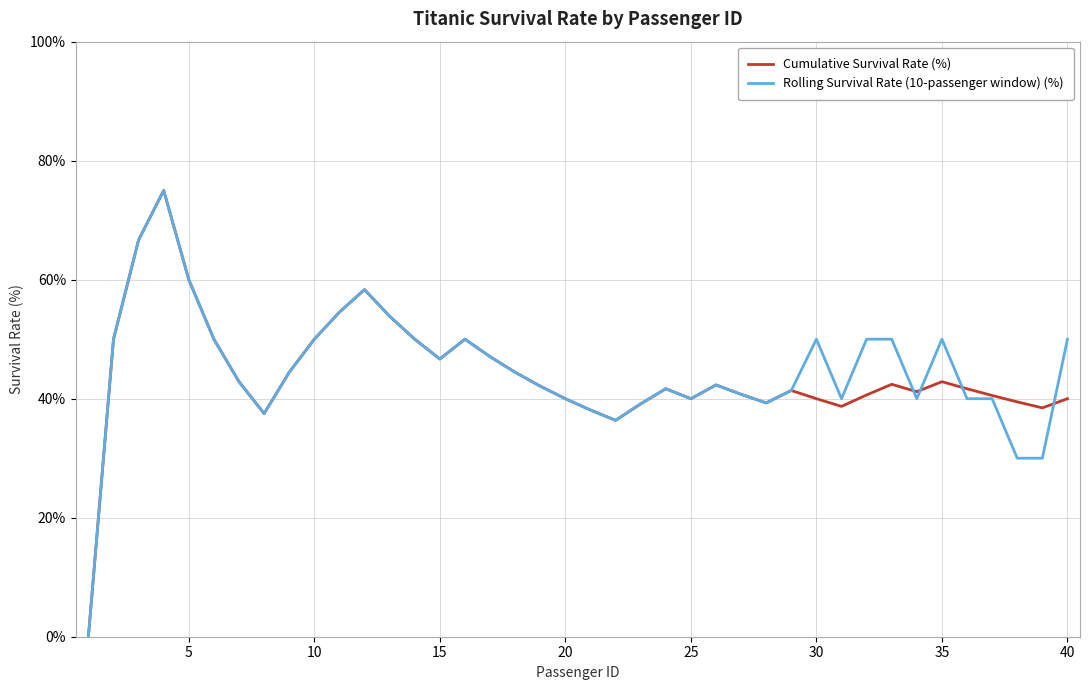

What are all the series names shown in the legend?

Cumulative Survival Rate (%), Rolling Survival Rate (10-passenger window) (%)